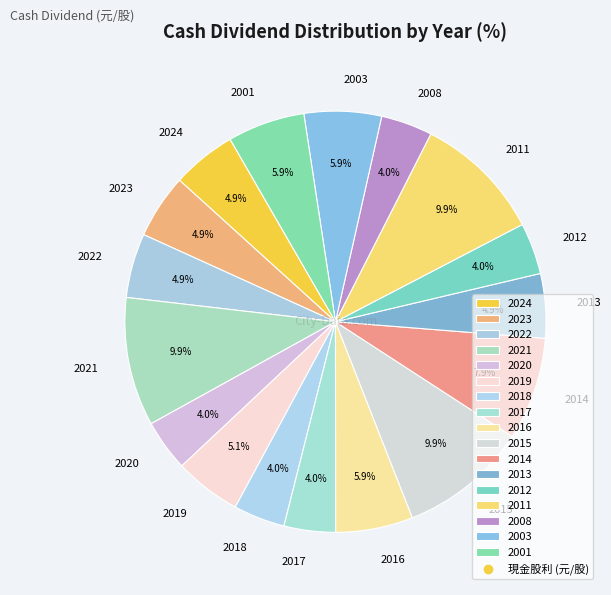

How many segments does this pie chart have?

17